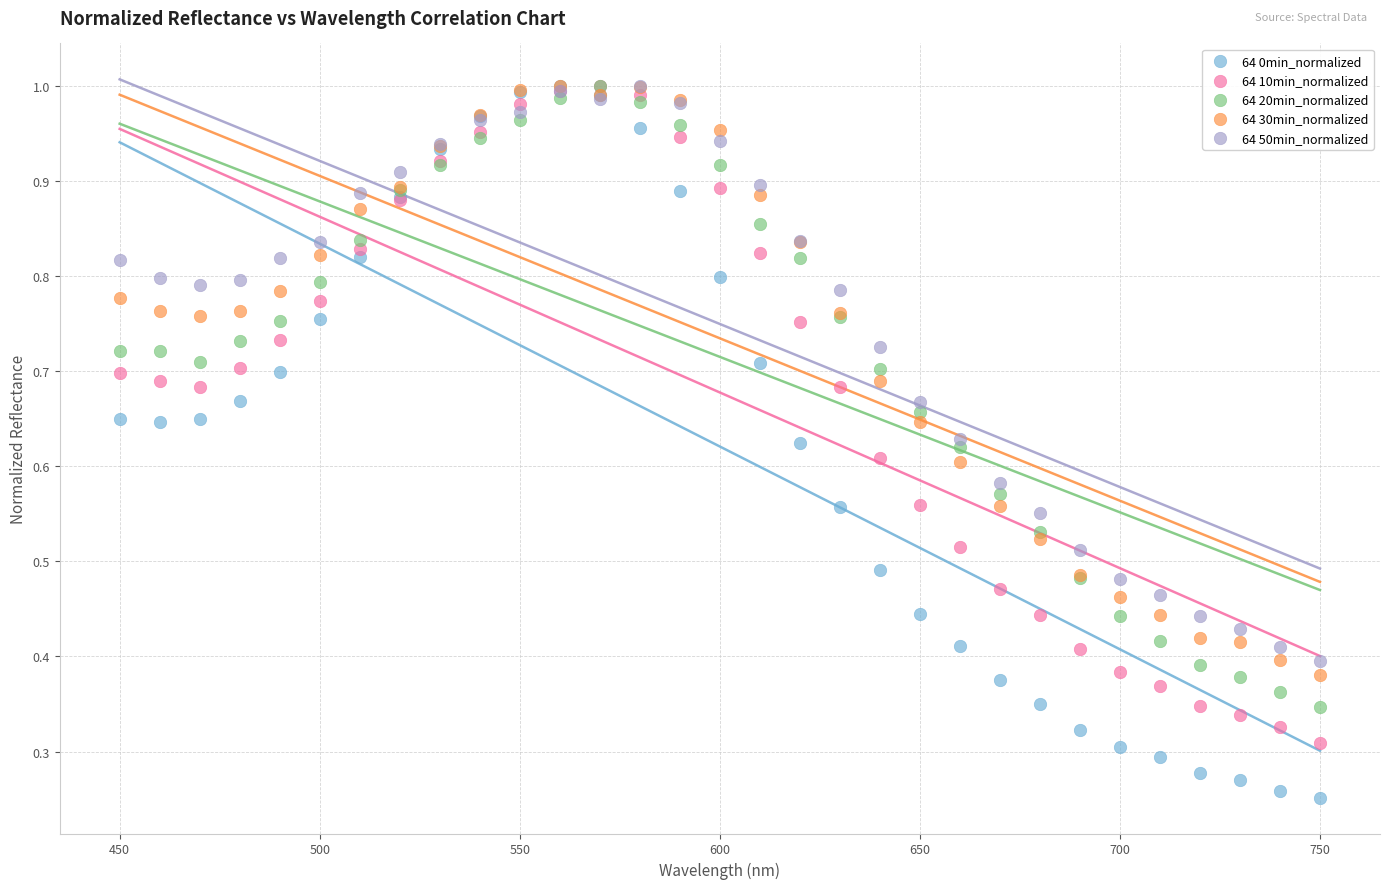

What are all the series names shown in the legend?

64 0min_normalized, 64 10min_normalized, 64 20min_normalized, 64 30min_normalized, 64 50min_normalized